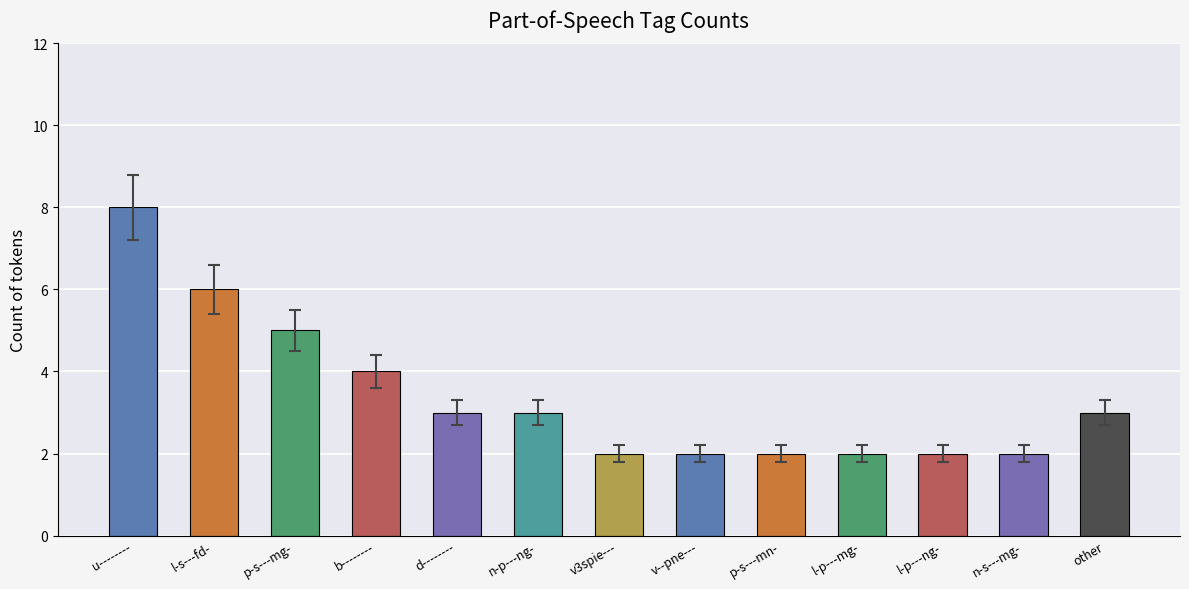

Count the values in the range 2 to 4.

10